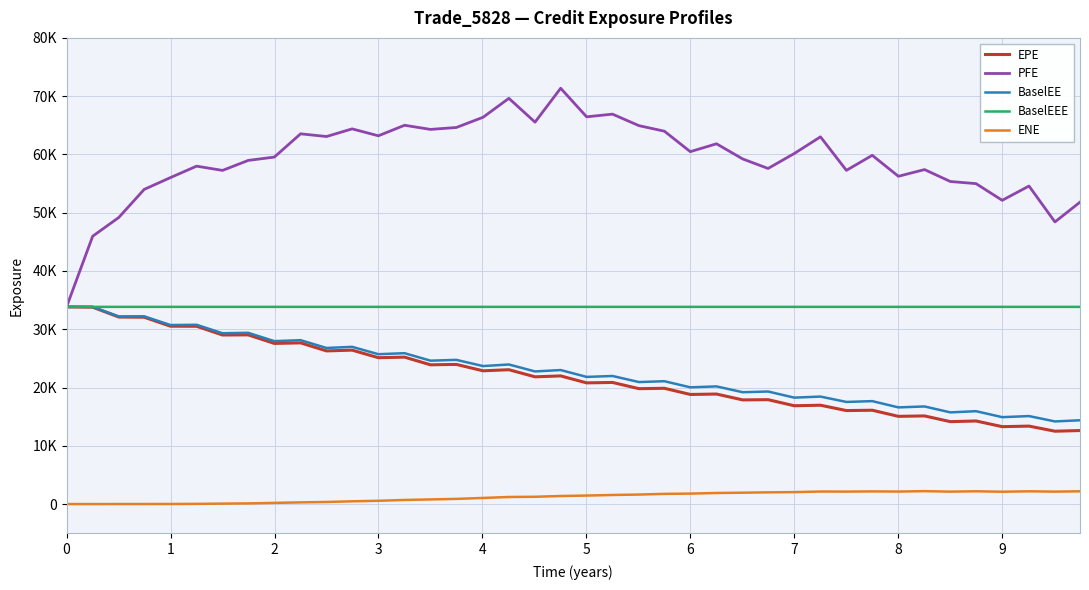

Is this an area chart (filled region under the line)?

No